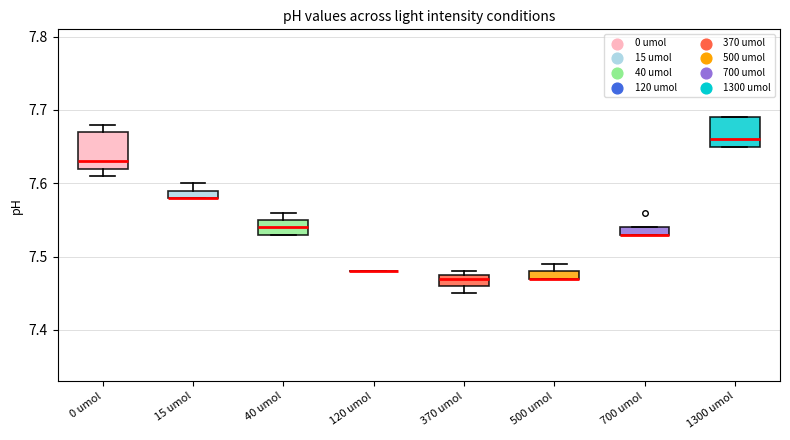

Where is the upper edge of the box for 700 umol on the y-axis? The values are not printed on the chart, so give them approximately, as read against the axis.

7.54